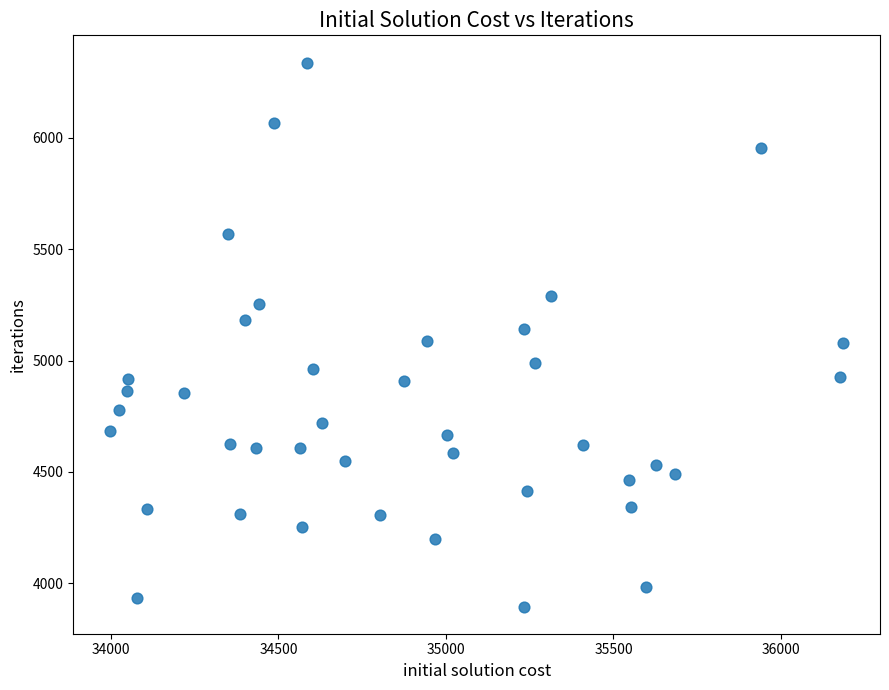

What is the range of Y values (max minus min)?

2442